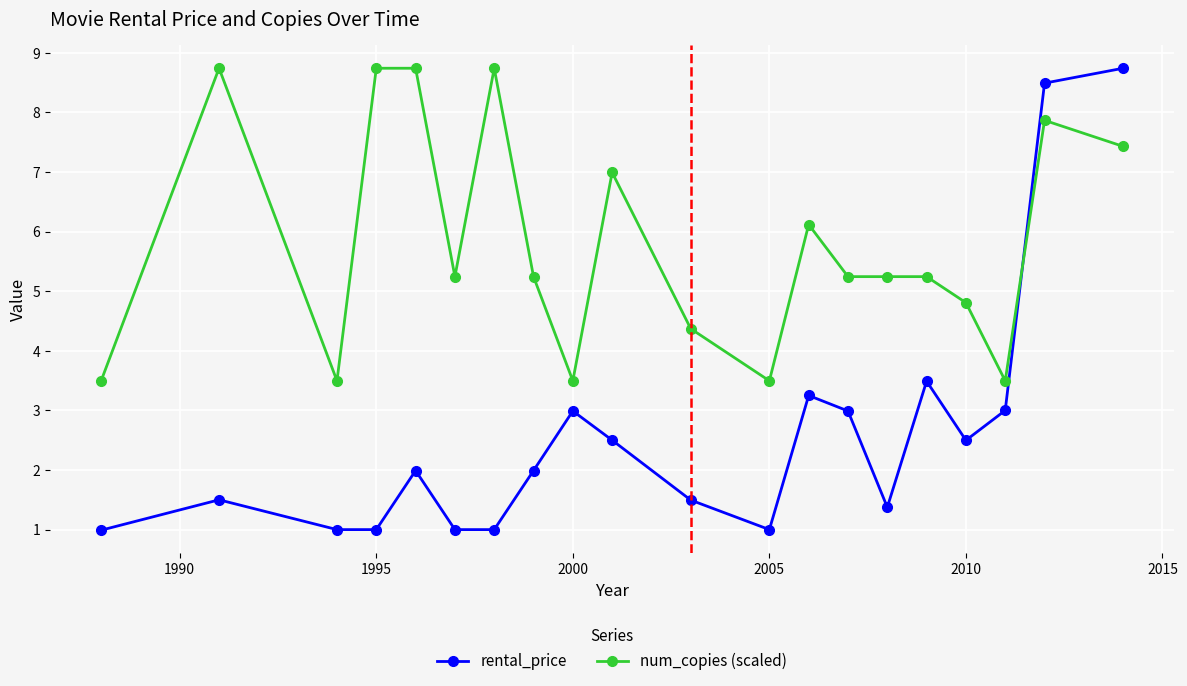

At how many categories does at least one series exceed 6?

8